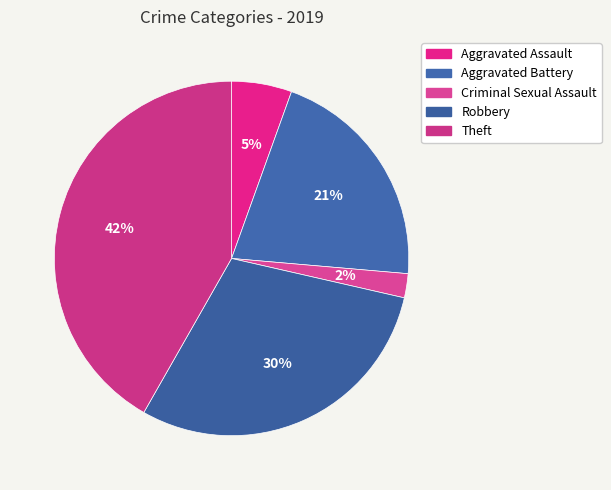

Rank the categories by value from highest to lowest.

Theft, Robbery, Aggravated Battery, Aggravated Assault, Criminal Sexual Assault